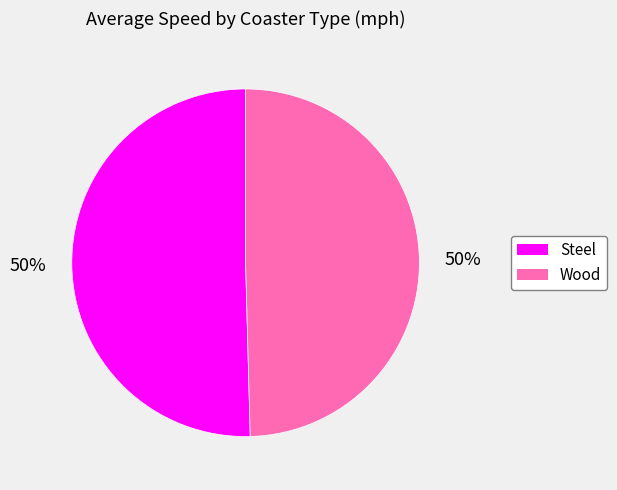

To the nearest percent, what percentage of the pie is Wood?

50%